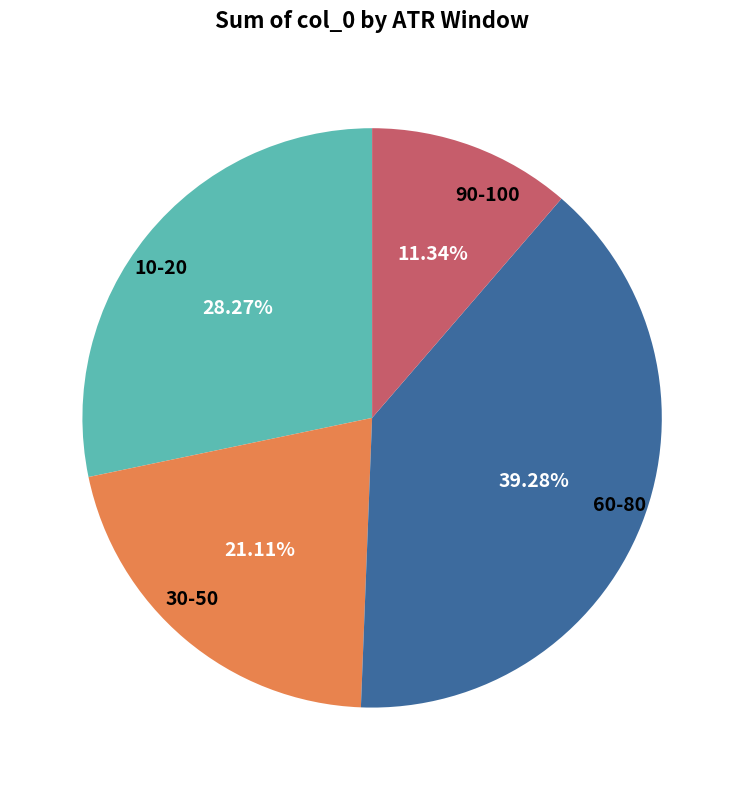

Is the sum of 10-20 and 90-100 greater than half?

No